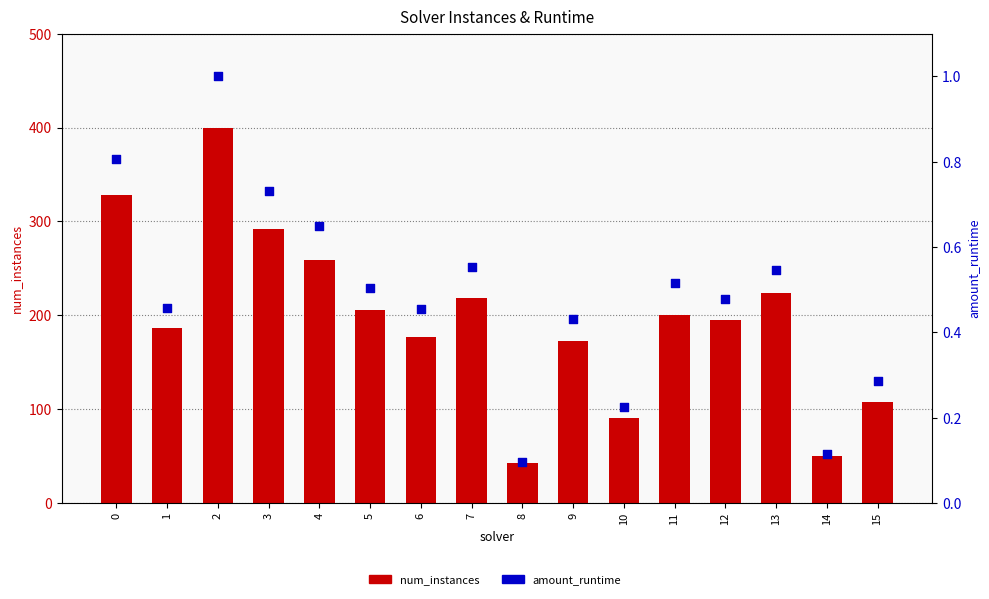

At which category is the sum across all series the highest?

2